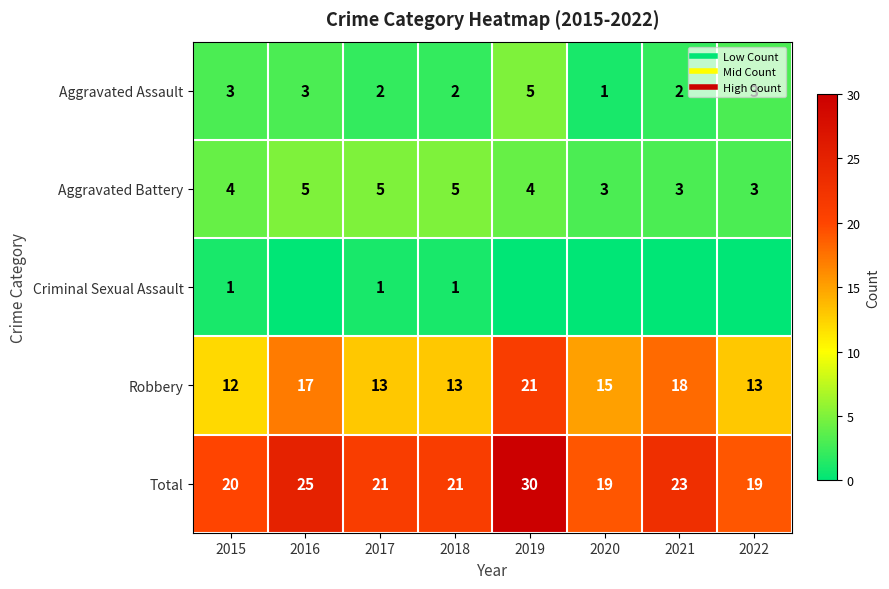

What is the sum of the Criminal Sexual Assault values at 2018 and 2022?

1